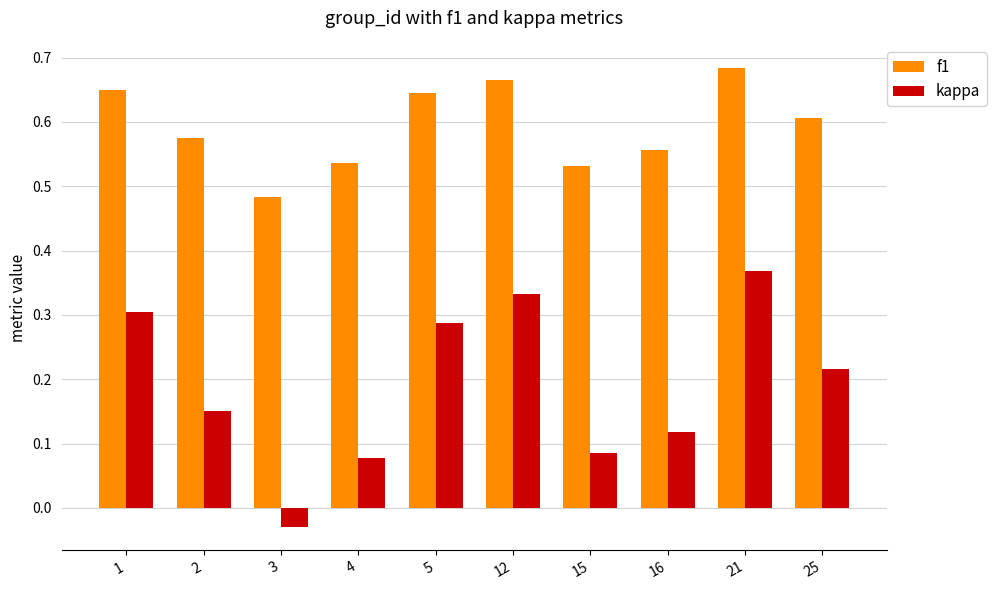

At which label does f1 reach its peak?

21